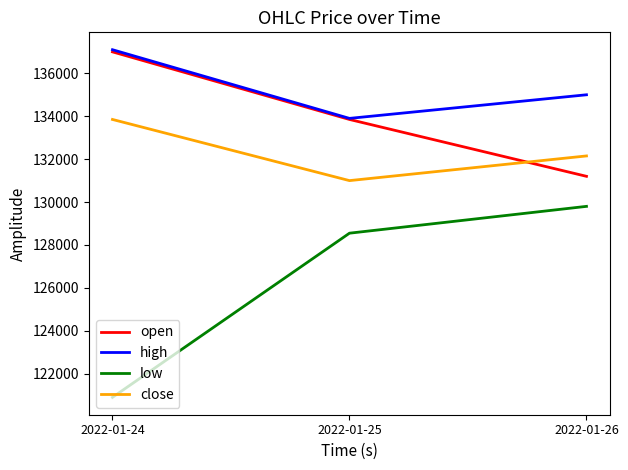

What is the difference between the highest and lowest values at 2022-01-26?

5200